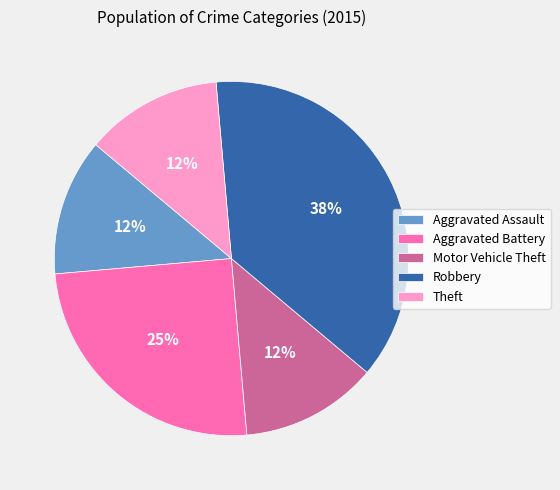

What is the largest slice in the pie chart?

Robbery